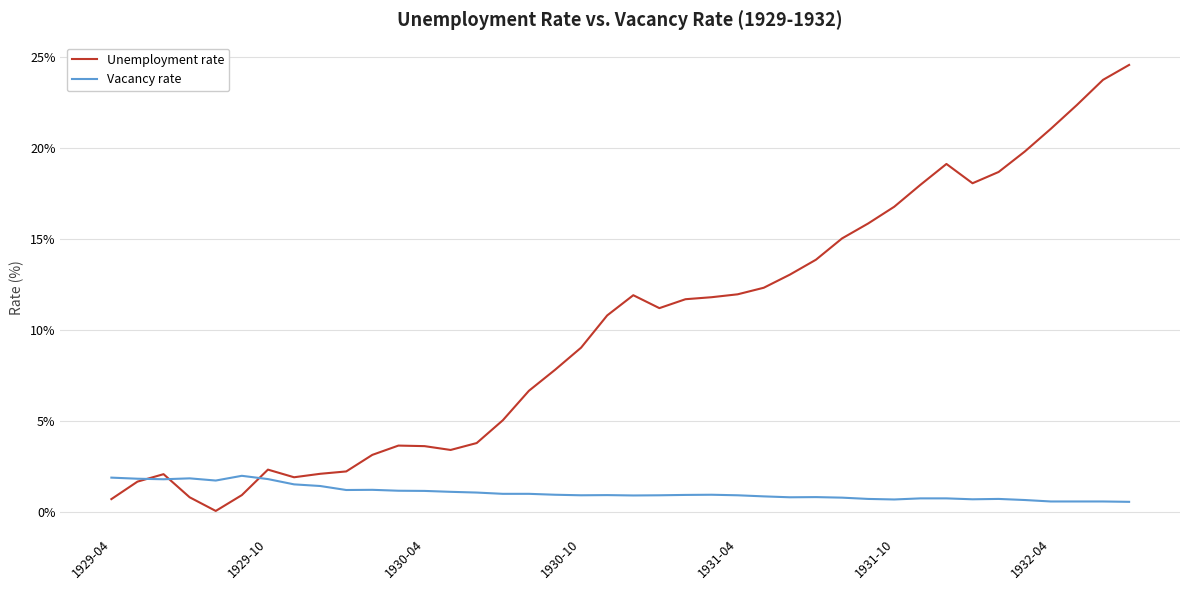

How many intersections are there between Unemployment rate and Vacancy rate?

3